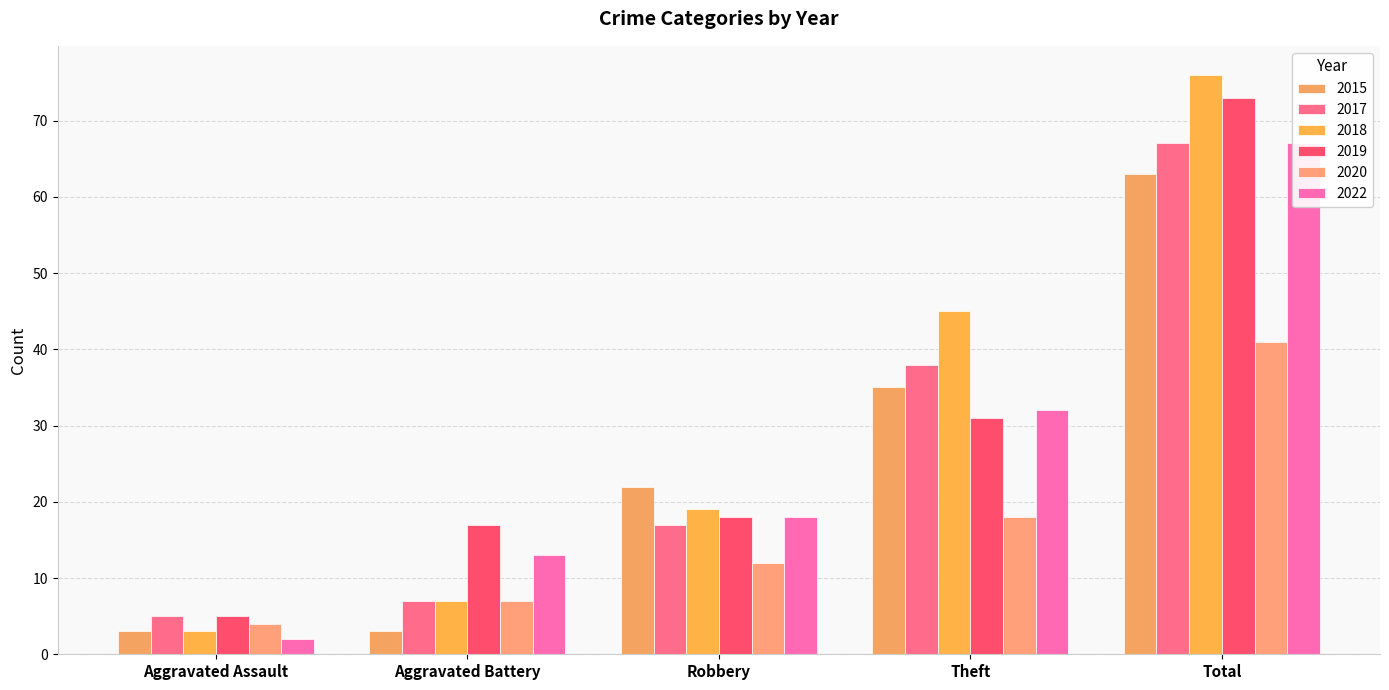

Reading left to right, what are all the values shown in this chart?

2015: 3	3	22	35	63
2017: 5	7	17	38	67
2018: 3	7	19	45	76
2019: 5	17	18	31	73
2020: 4	7	12	18	41
2022: 2	13	18	32	67